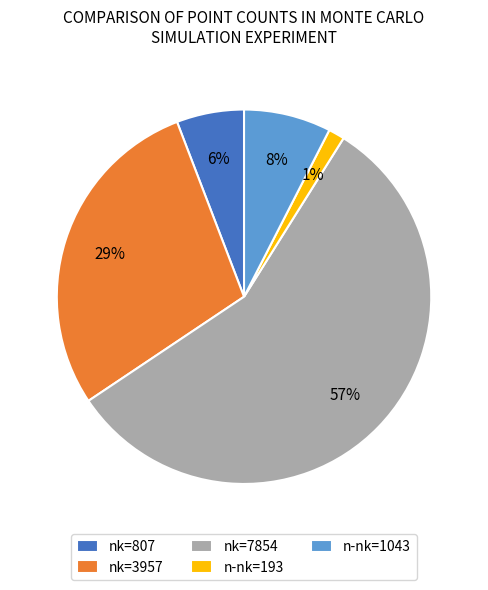

Between n-nk=1043 and nk=3957, which is larger?

nk=3957